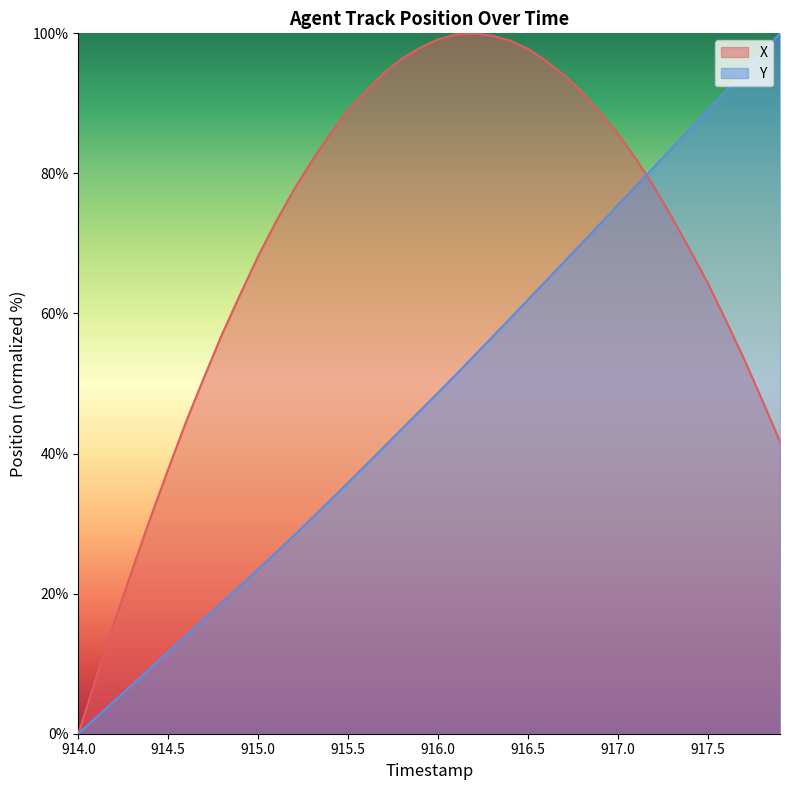

How many lines are shown in the chart?

2